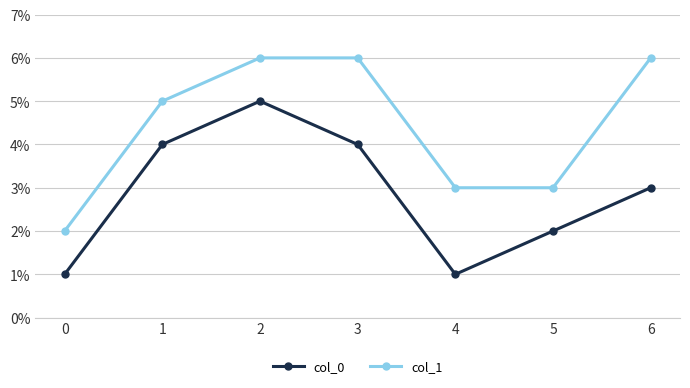

What are all the series names shown in the legend?

col_0, col_1